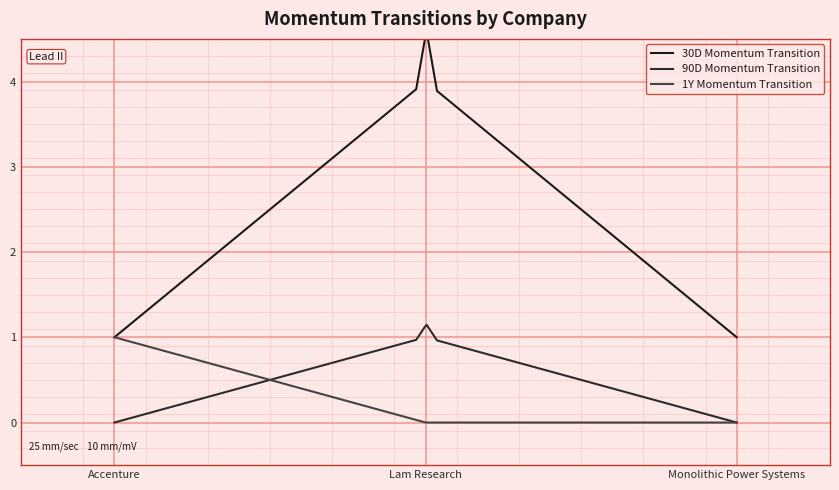

What are all the series names shown in the legend?

30D Momentum Transition, 90D Momentum Transition, 1Y Momentum Transition